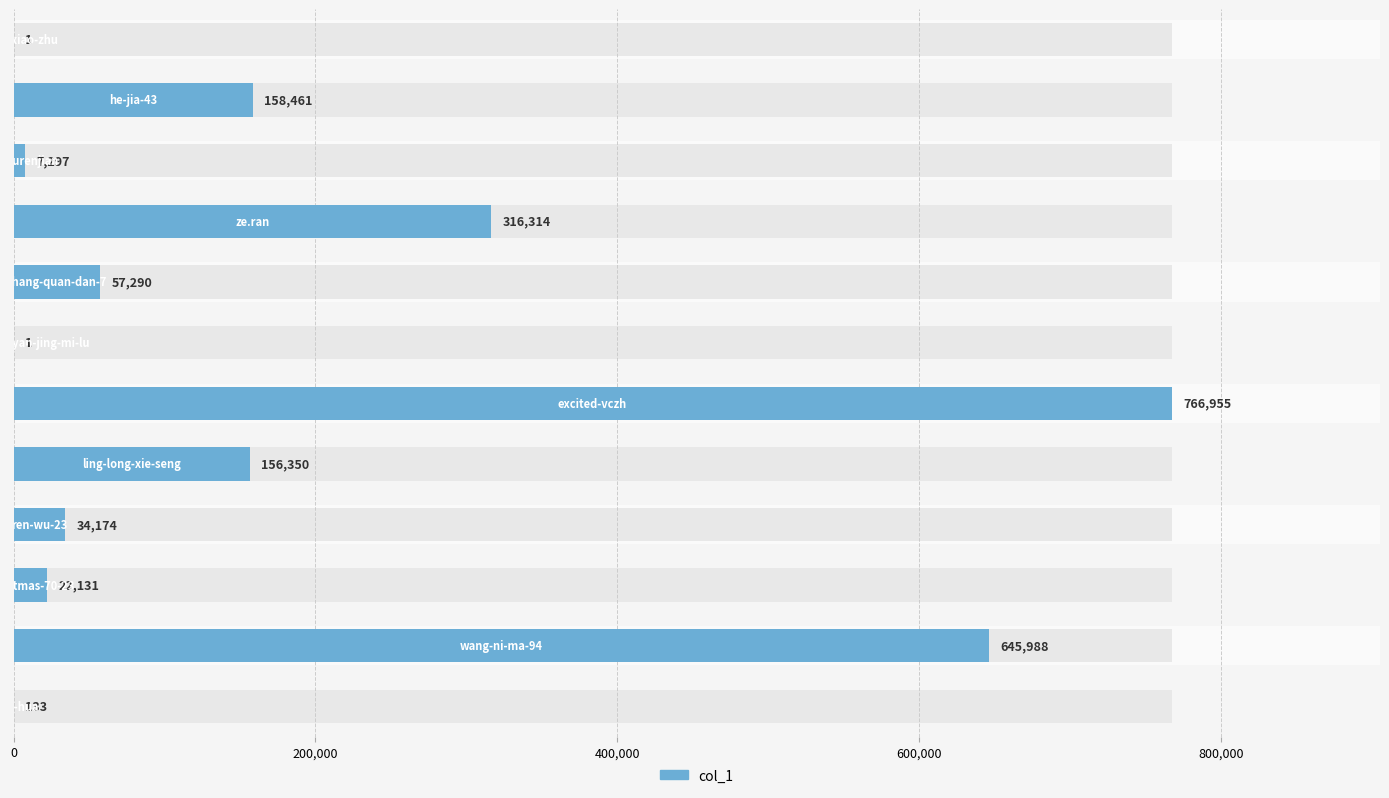

What is the approximate value at 10, to the nearest 50?

646000